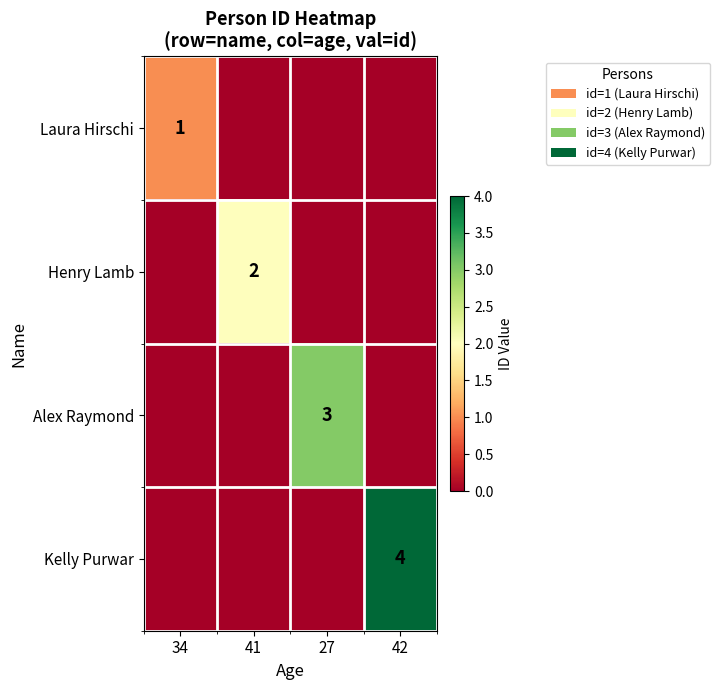

The Kelly Purwar series shows 7 at 42. True or false?

False